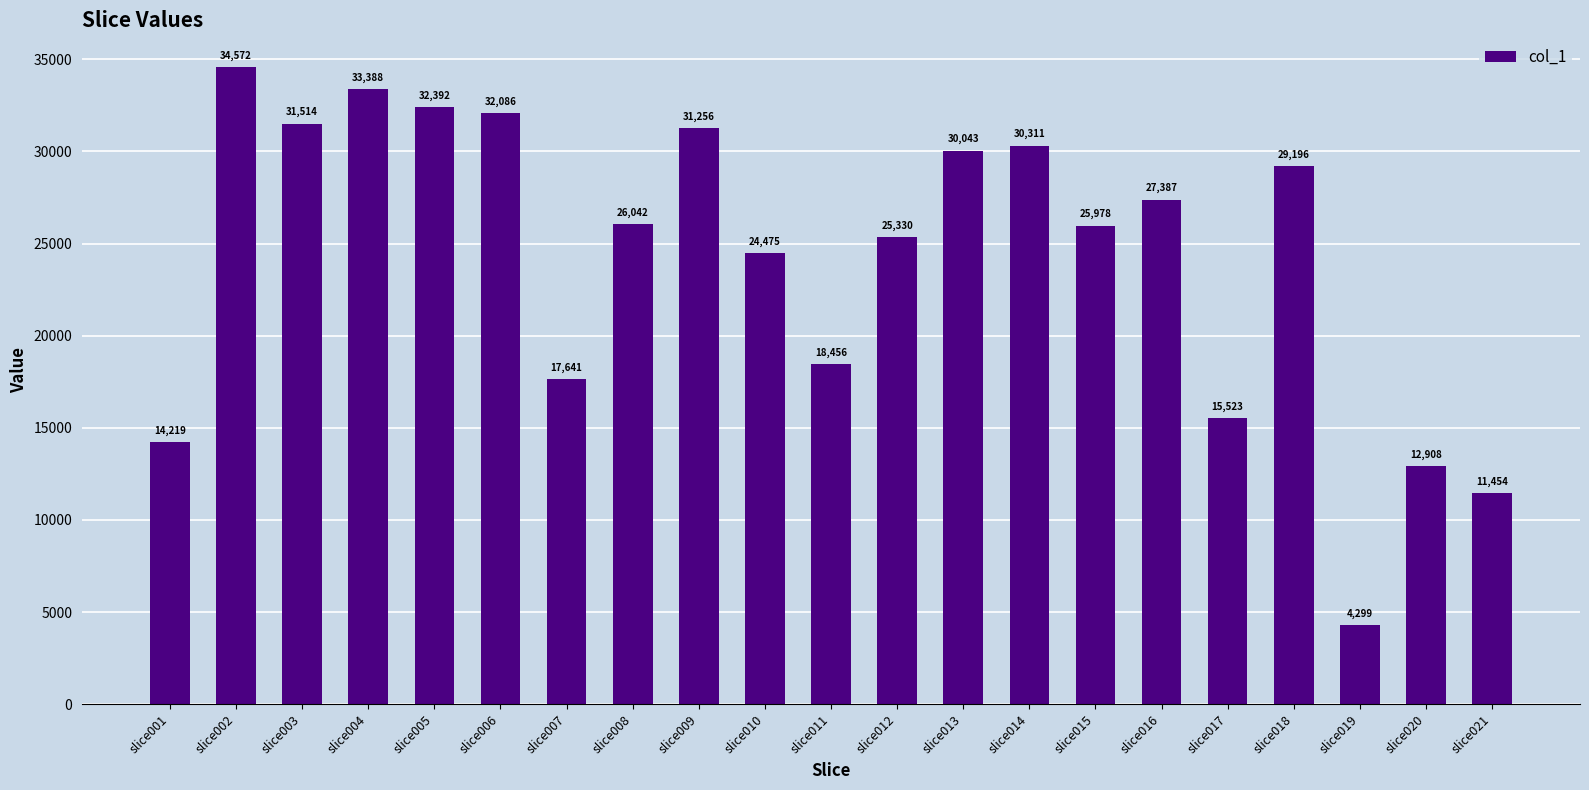

How many data points does each series have?

21